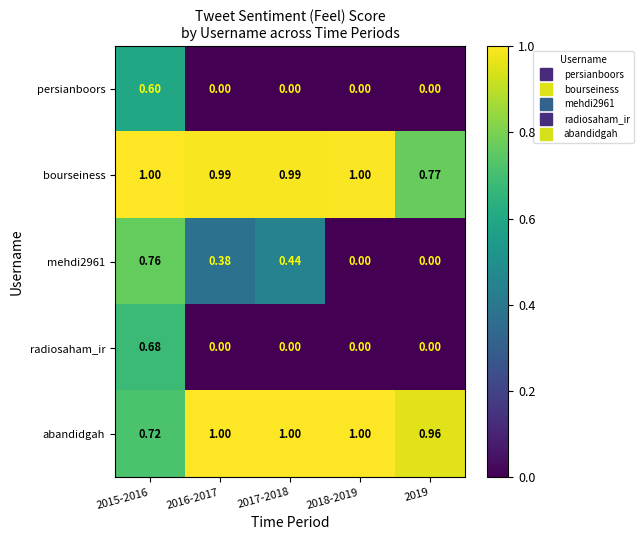

Is the value of mehdi2961 at 2018-2019 greater than the value of bourseiness at 2016-2017?

No